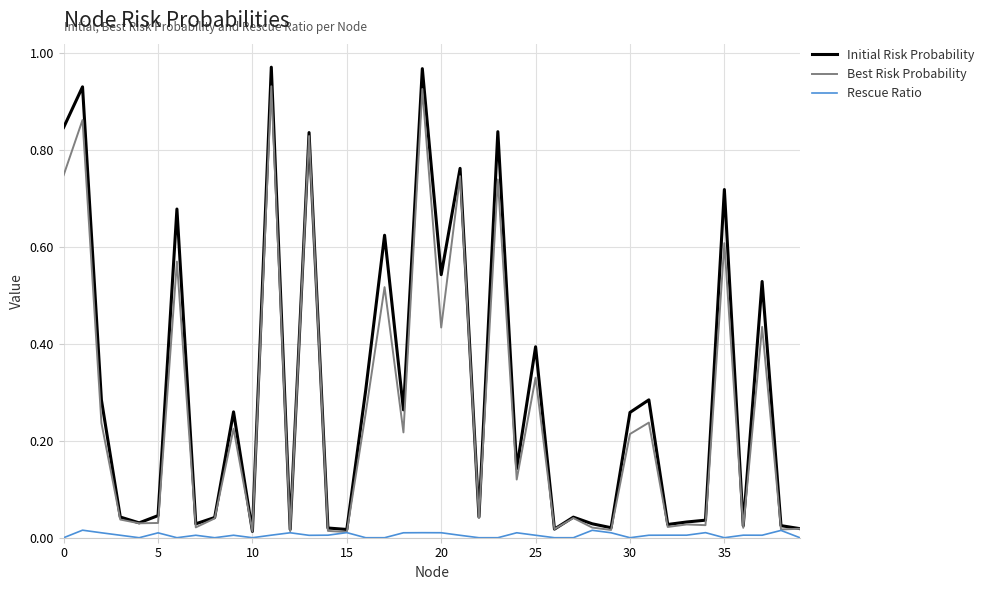

Which series has the largest range (max minus min)?

Initial Risk Probability